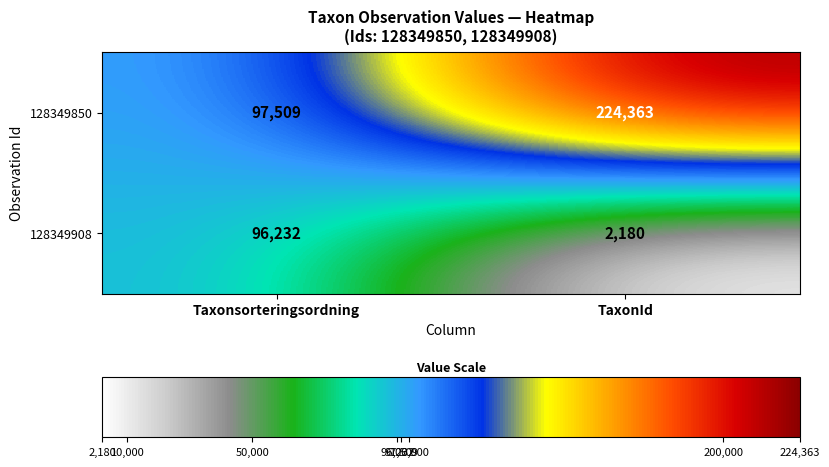

What is the smallest value displayed?

2180